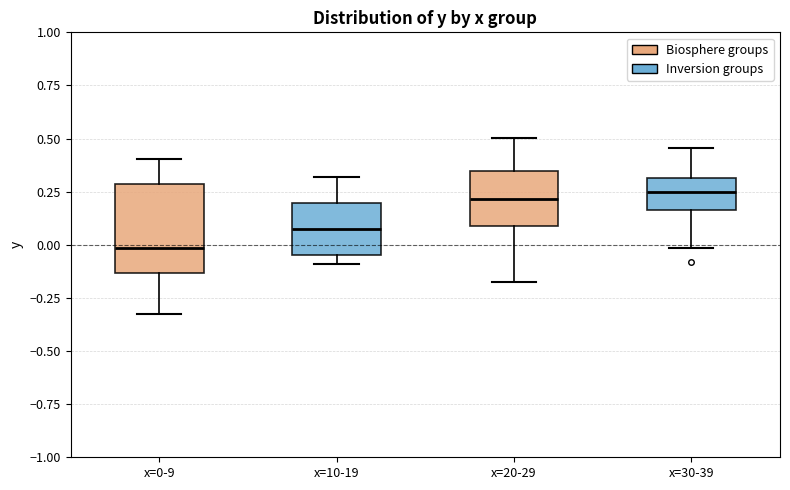

Reading left to right, transcribe this box plot: for each box, give where its median line is, the range the box spans, and where its two whiskers end, as read against the y-axis. The values are not printed on the chart, so give them approximately, as read against the axis.

x=0-9: median 0.00, box -0.15 to 0.30, whiskers -0.30 to 0.40
x=10-19: median 0.10, box -0.05 to 0.20, whiskers -0.10 to 0.30
x=20-29: median 0.20, box 0.10 to 0.35, whiskers -0.15 to 0.50
x=30-39: median 0.25, box 0.15 to 0.30, whiskers 0.00 to 0.45